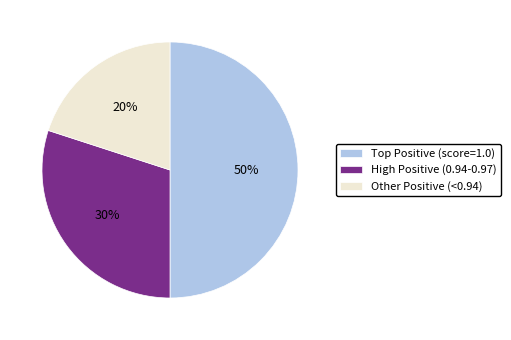

Does Other Positive (<0.94) represent more than half of the total?

No